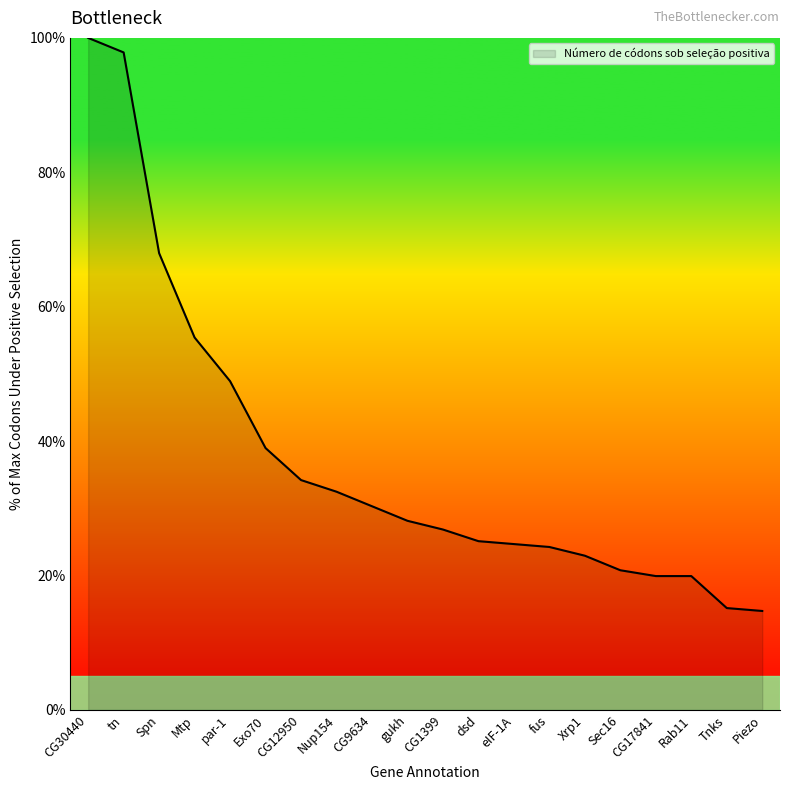

How many values exceed 28?

10